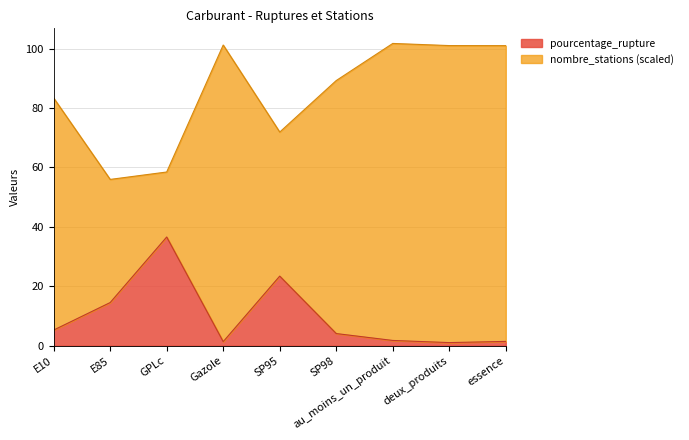

List the labels in order of value, largest first.

GPLc, SP95, E85, E10, SP98, au_moins_un_produit, essence, Gazole, deux_produits